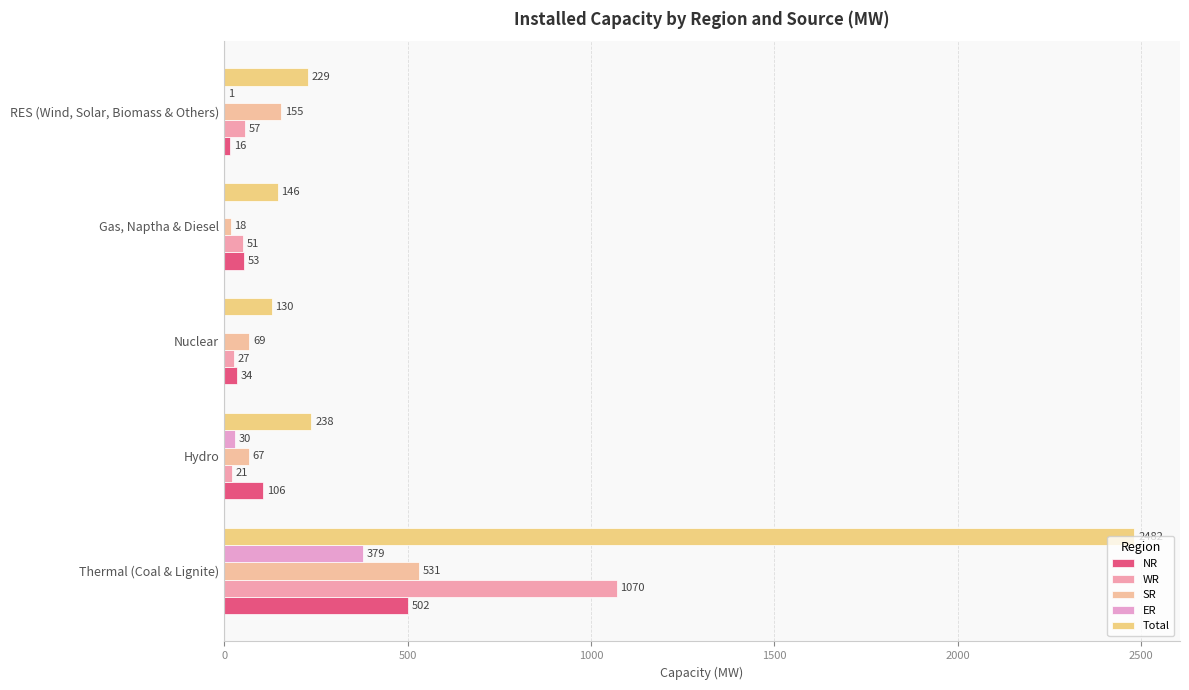

Rank the series by their maximum value, from highest to lowest.

Total, WR, SR, NR, ER